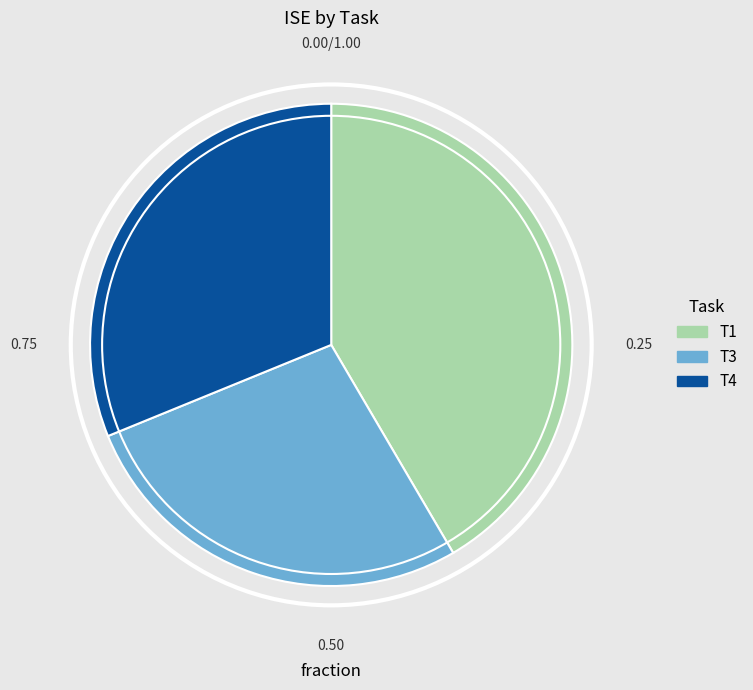

Count the number of slices in the pie.

3